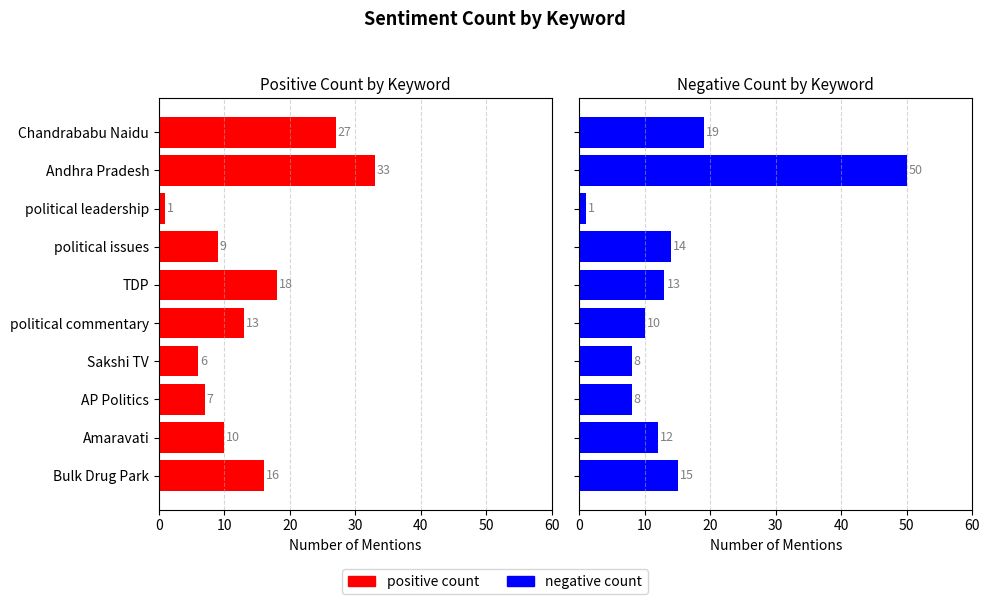

How many bars are there in each group?

2